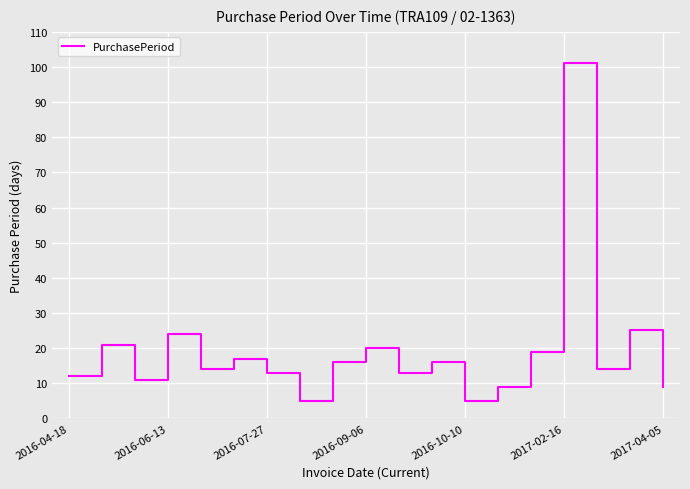

What is the maximum value shown in the chart?

101